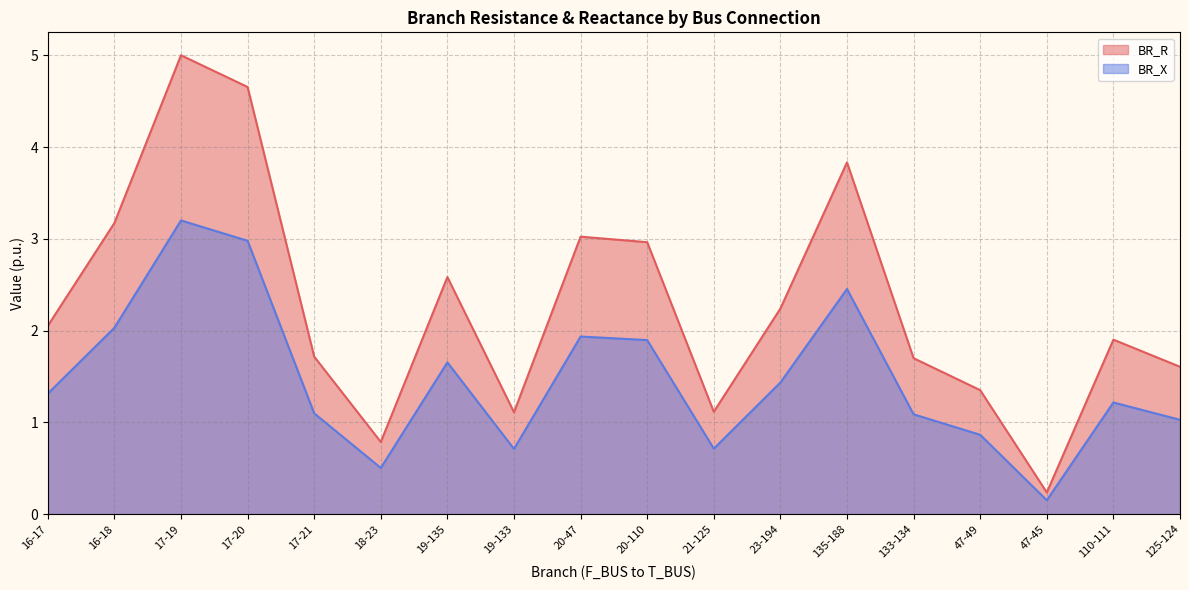

What is the sum of all BR_R values?

41.0